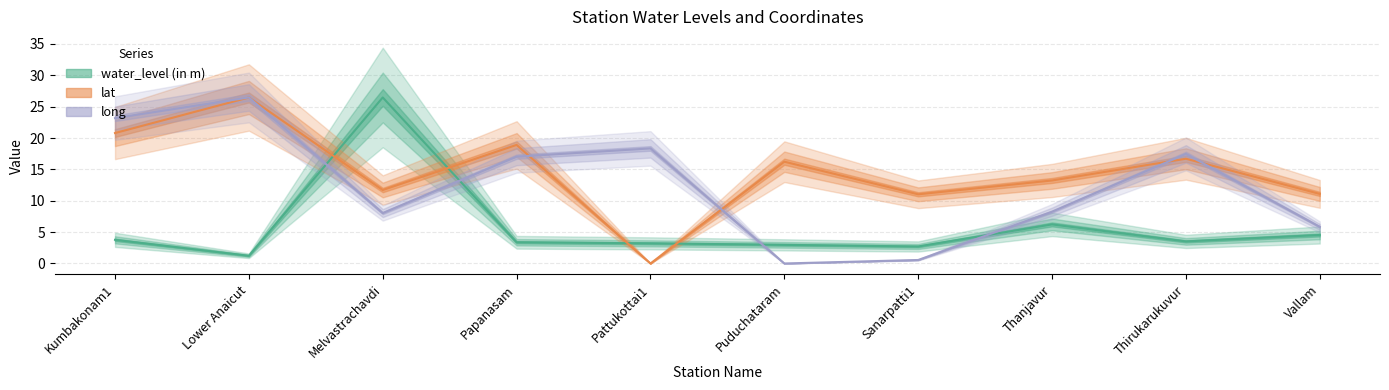

Which series has the largest range (max minus min)?

lat